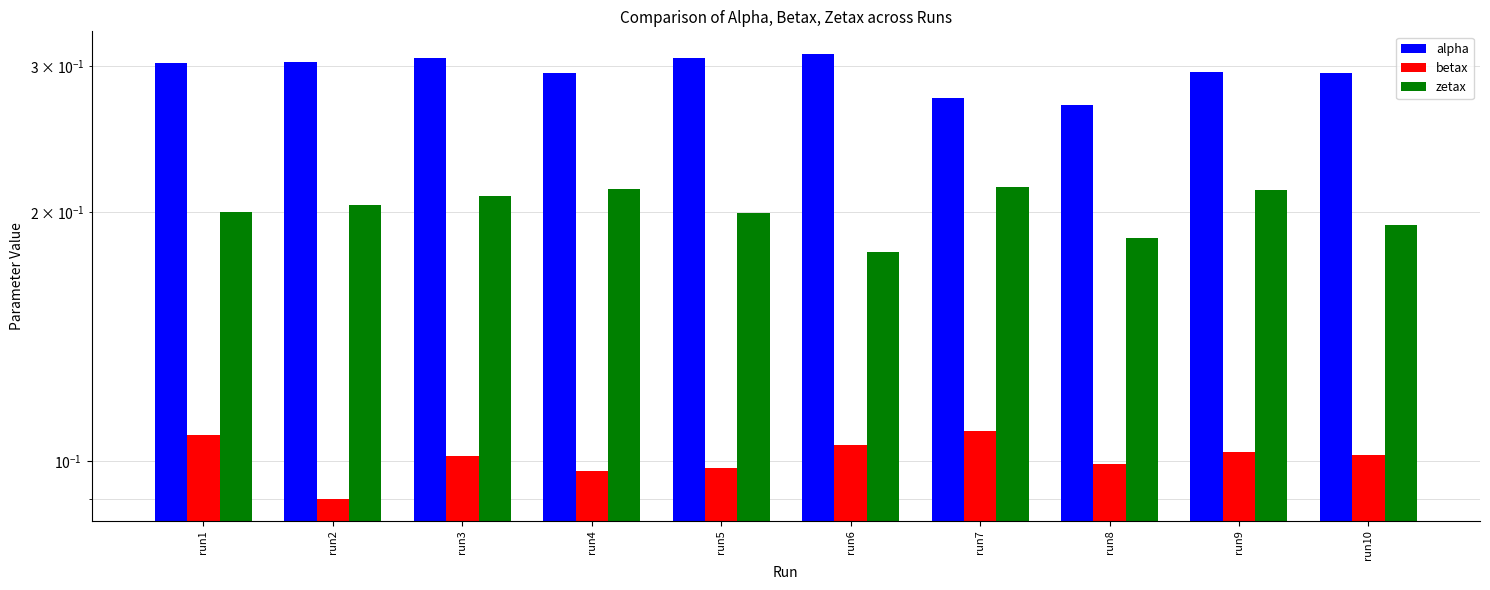

Rank the series by their maximum value, from lowest to highest.

betax, zetax, alpha